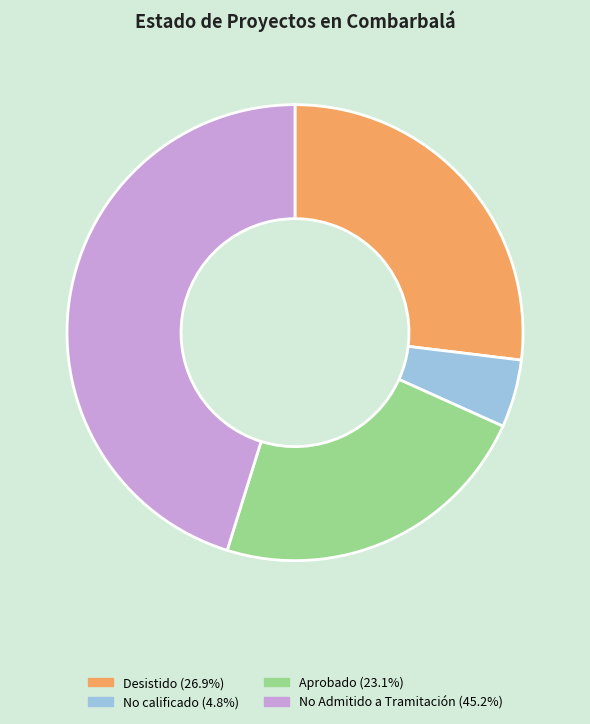

Does any single category account for the majority?

No